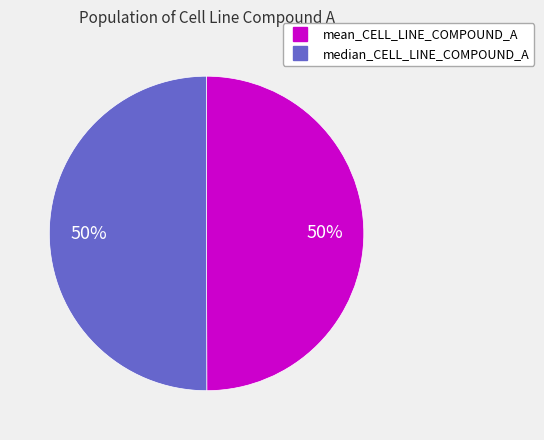

Is it true that median_CELL_LINE_COMPOUND_A is 50% of the pie?

True